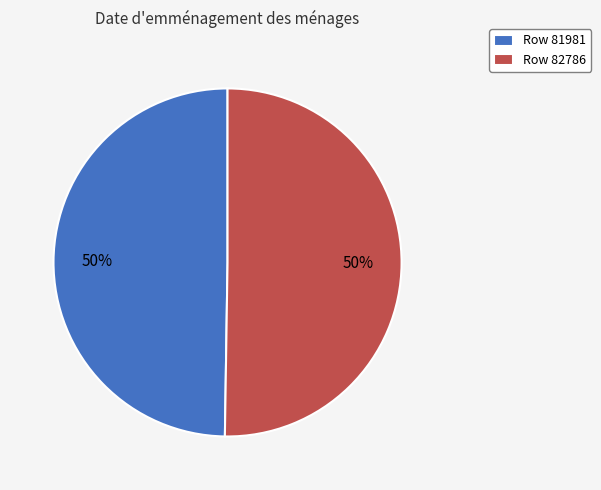

How many slices are in this pie chart?

2